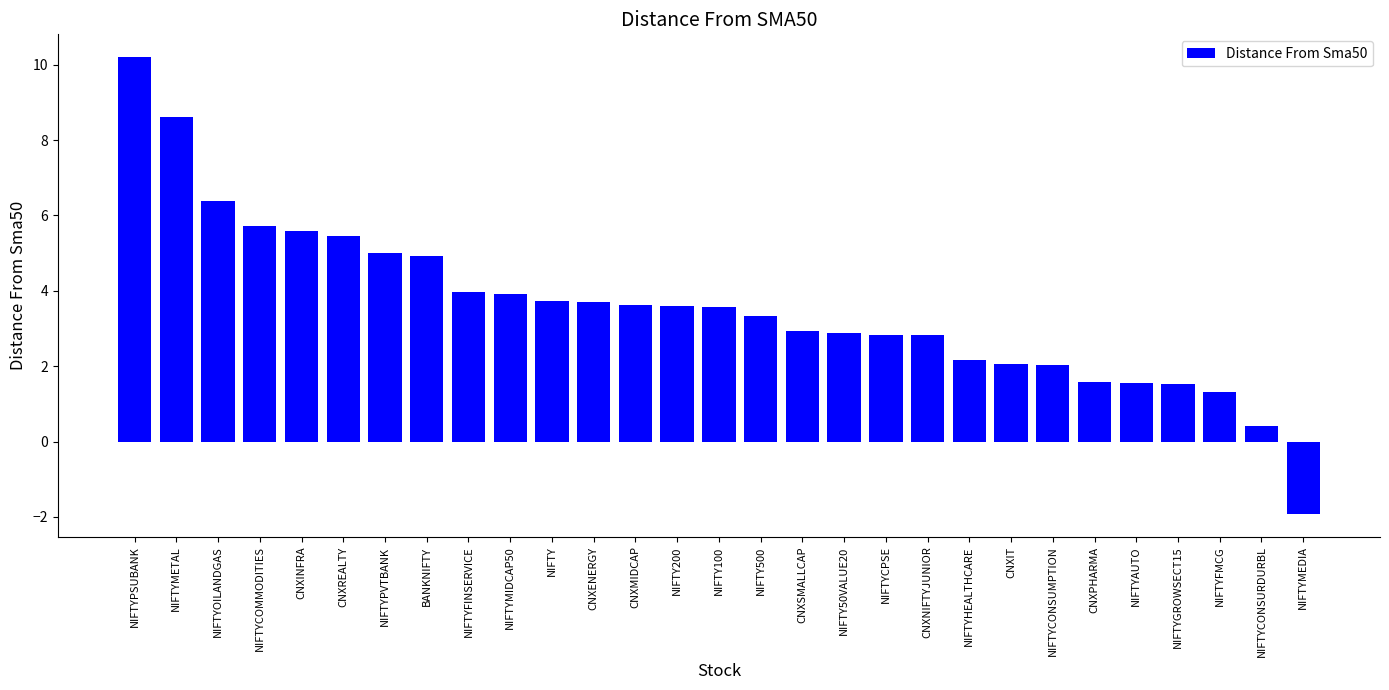

What is the label of the 6th bar from the right?

CNXPHARMA